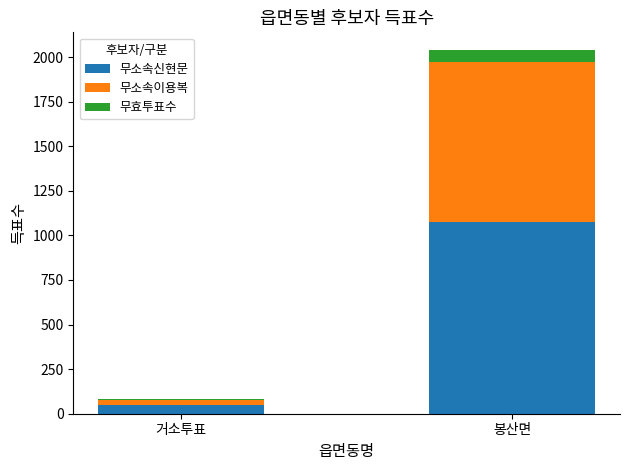

The 무소속신현문 series shows 1710 at 봉산면. True or false?

False